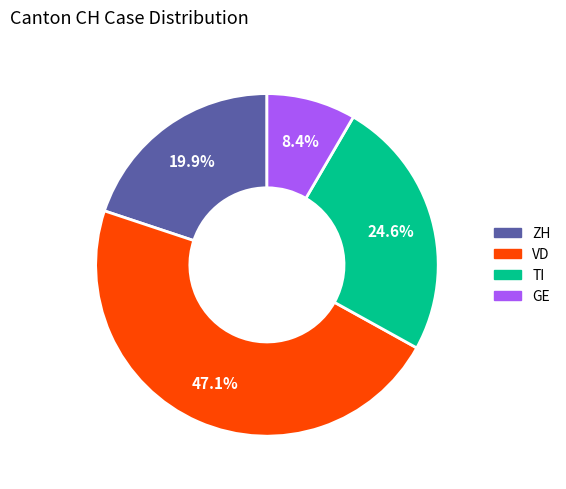

What percentage is NOT represented by GE?

91.6%